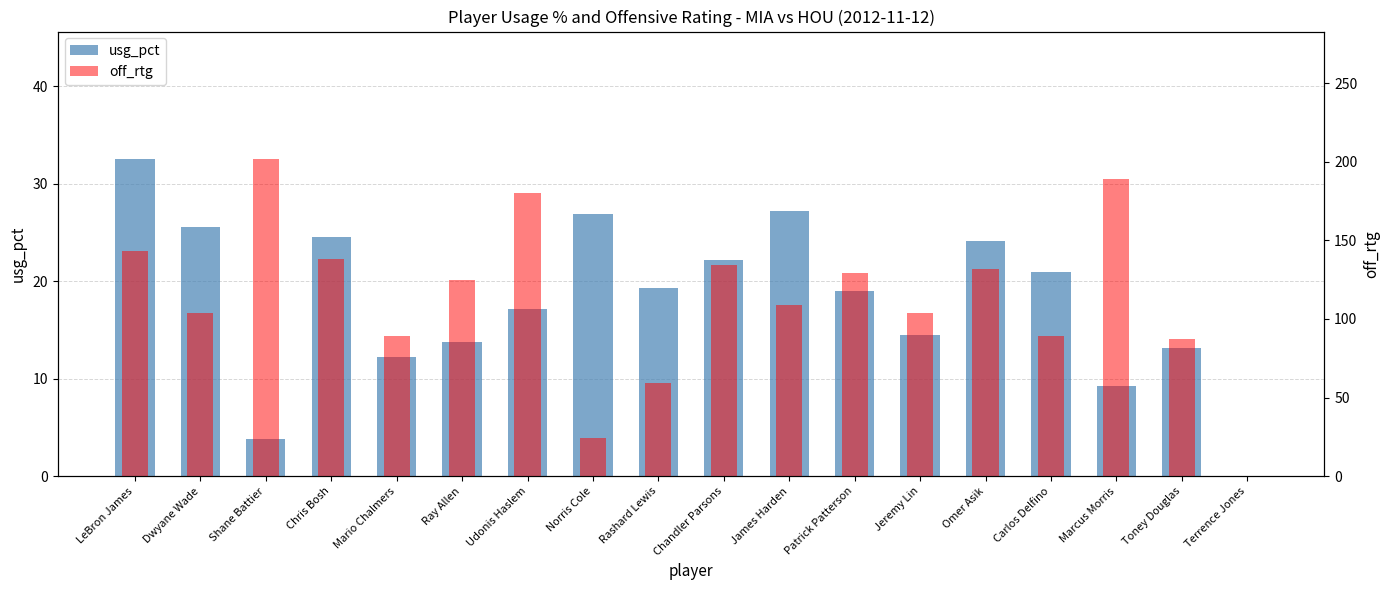

Between LeBron James and Omer Asik, which series saw the biggest shift?

off_rtg